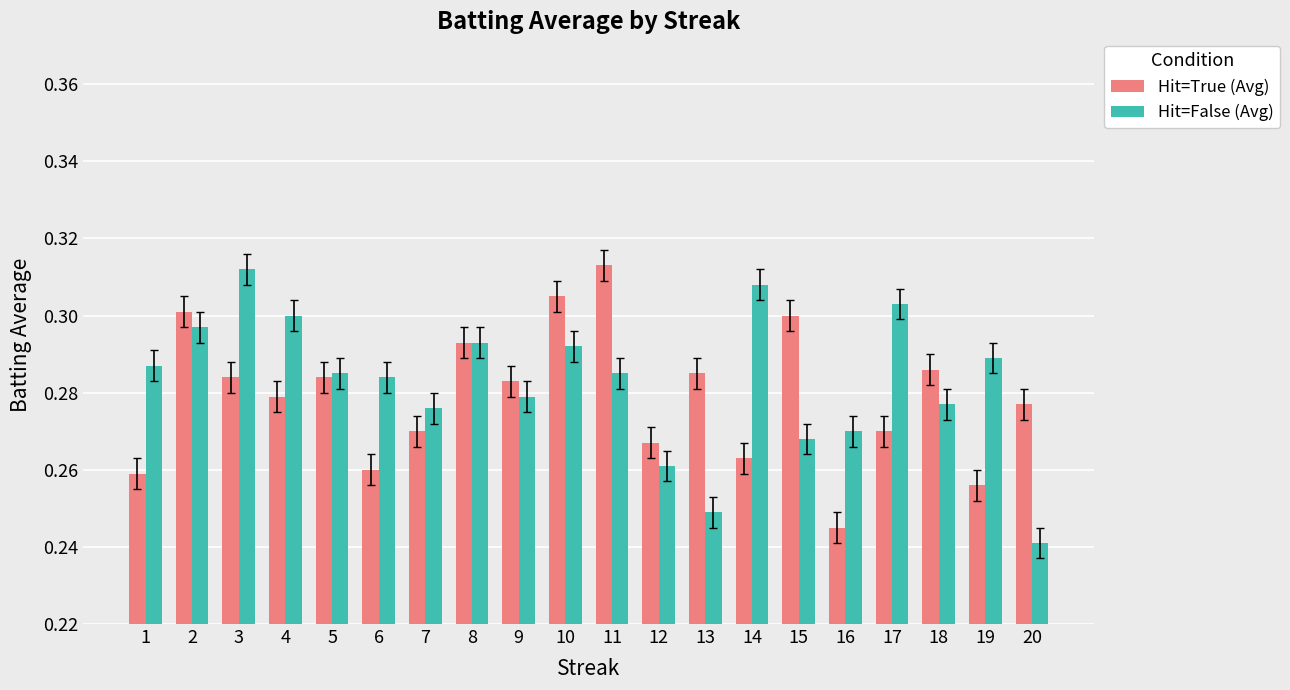

The value of Hit=False (Avg) at 14 is 0.4. True or false?

False